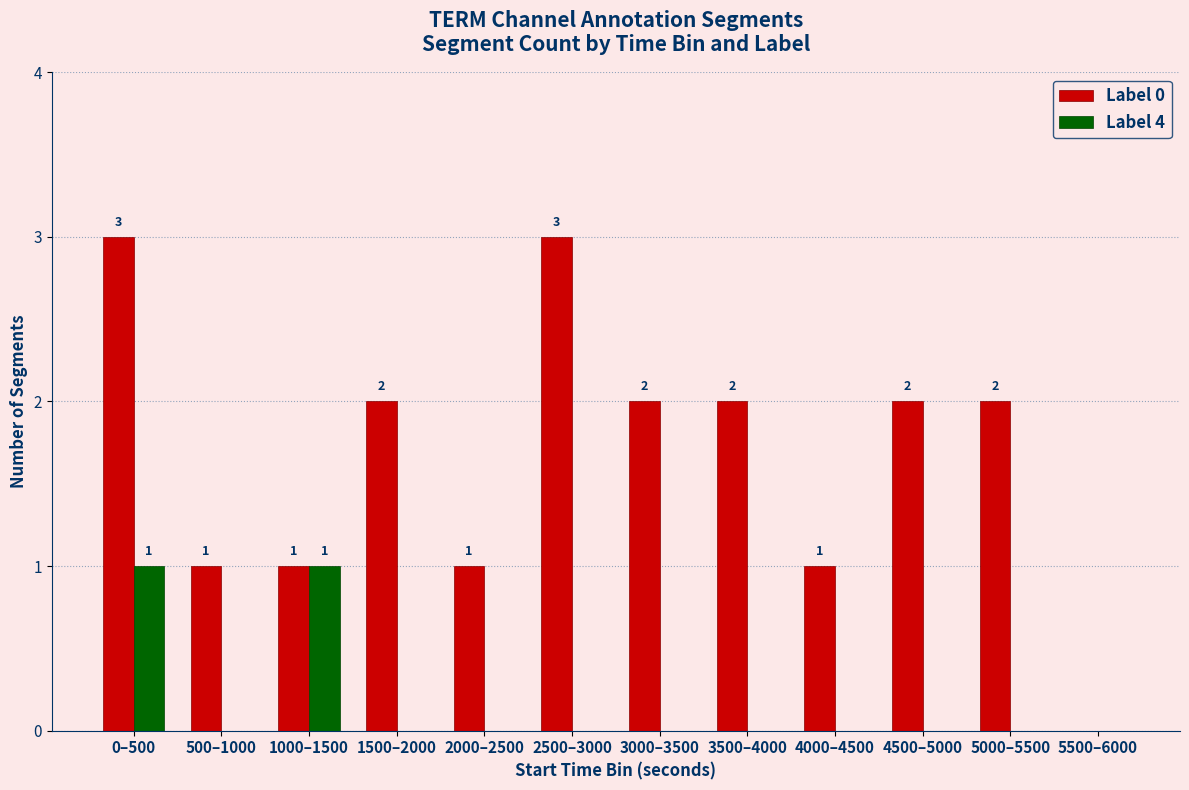

Reading left to right, transcribe all the data shown in this chart.

Label 0: 0–500=3	500–1000=1	1000–1500=1	1500–2000=2	2000–2500=1	2500–3000=3	3000–3500=2	3500–4000=2	4000–4500=1	4500–5000=2	5000–5500=2	5500–6000=0
Label 4: 0–500=1	500–1000=0	1000–1500=1	1500–2000=0	2000–2500=0	2500–3000=0	3000–3500=0	3500–4000=0	4000–4500=0	4500–5000=0	5000–5500=0	5500–6000=0